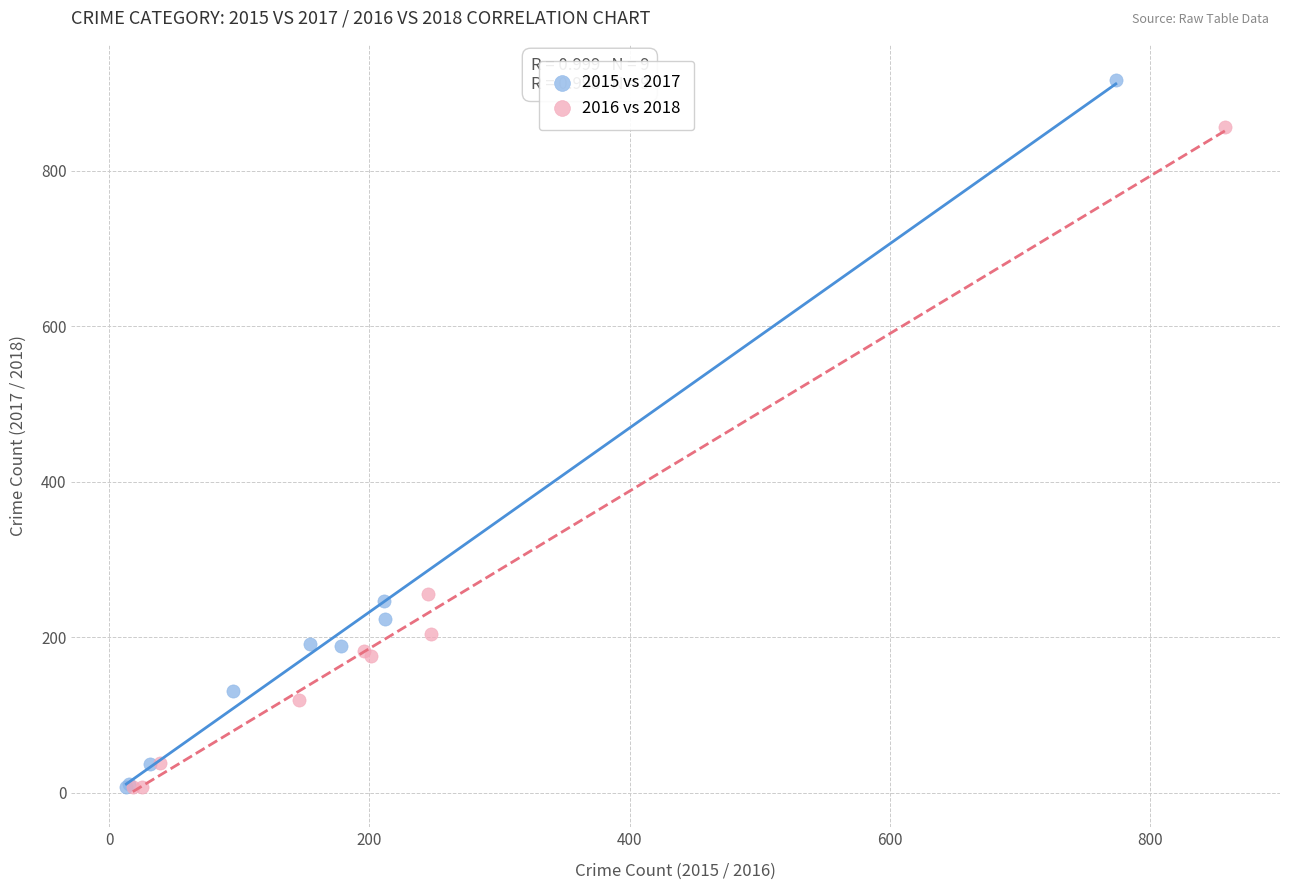

Which series has the widest spread of Y values?

2015 vs 2017